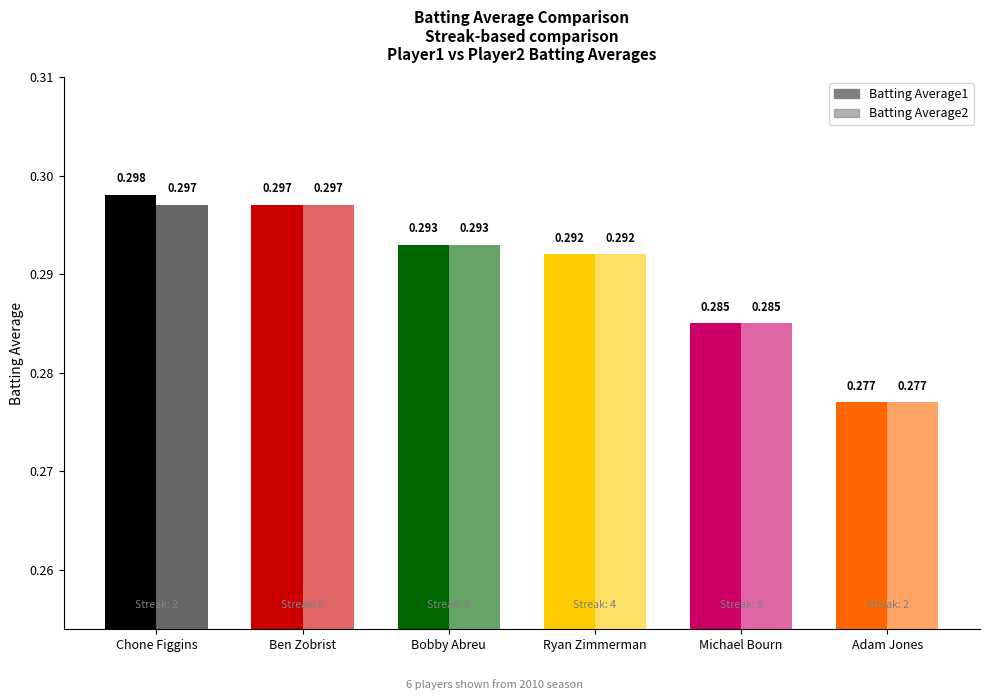

At how many categories does at least one series exceed 0?

6